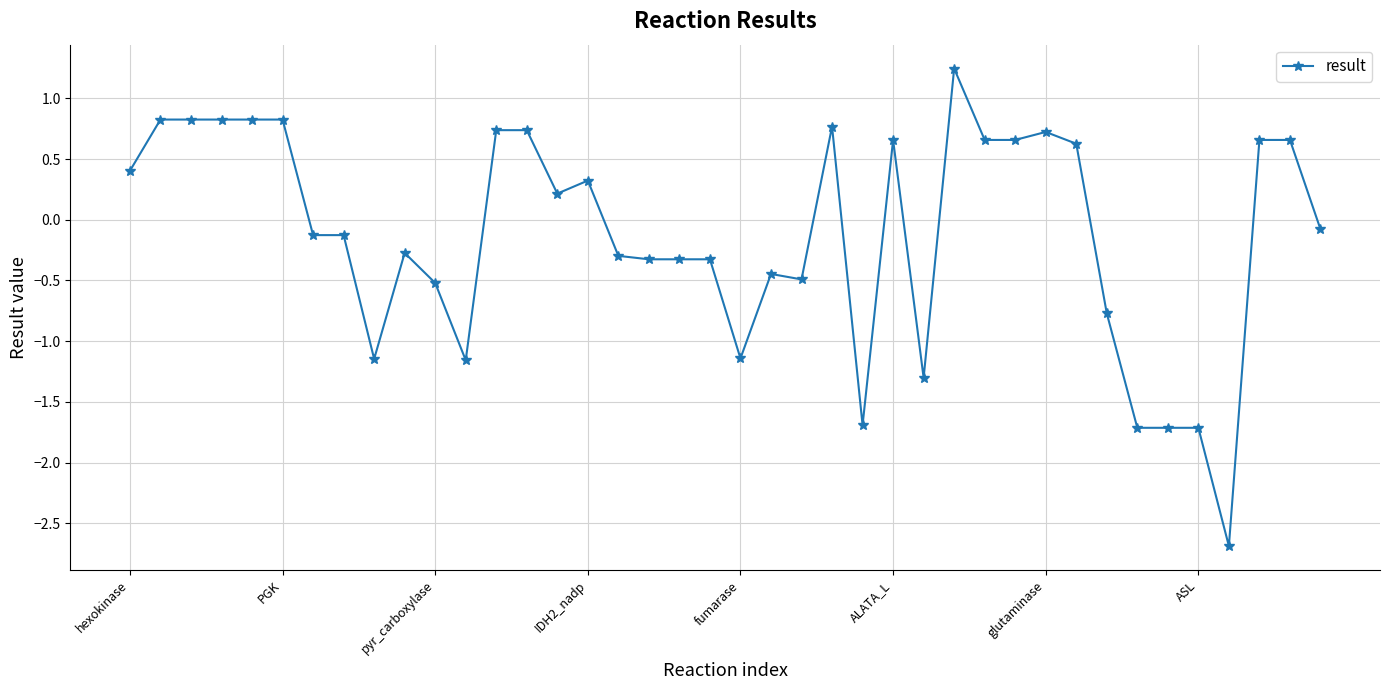

What is the minimum value shown in the chart?

-2.7